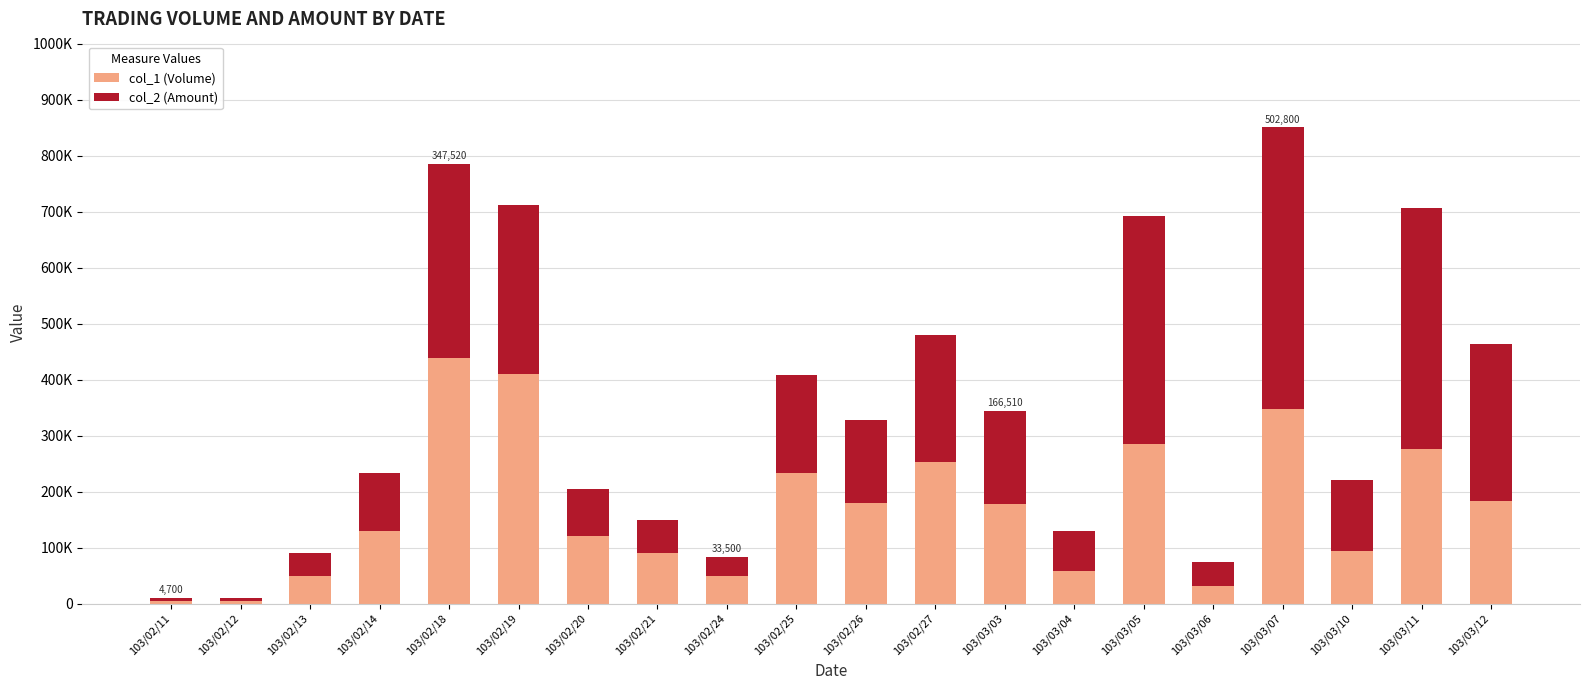

The value of col_2 (Amount) at 103/02/25 is 175440. True or false?

True